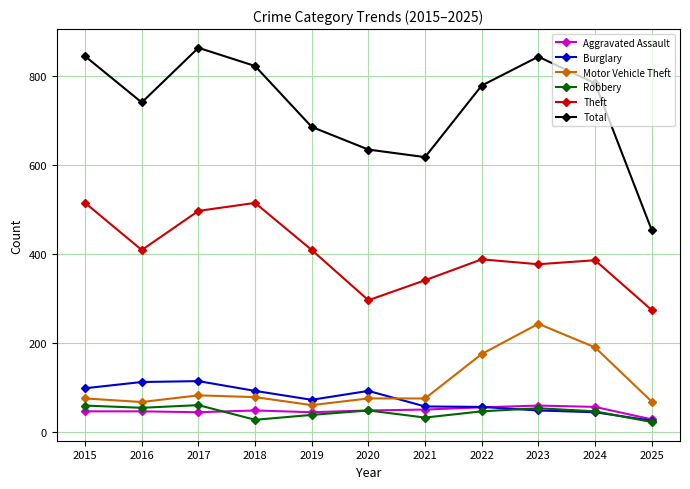

Which series has the largest range (max minus min)?

Total